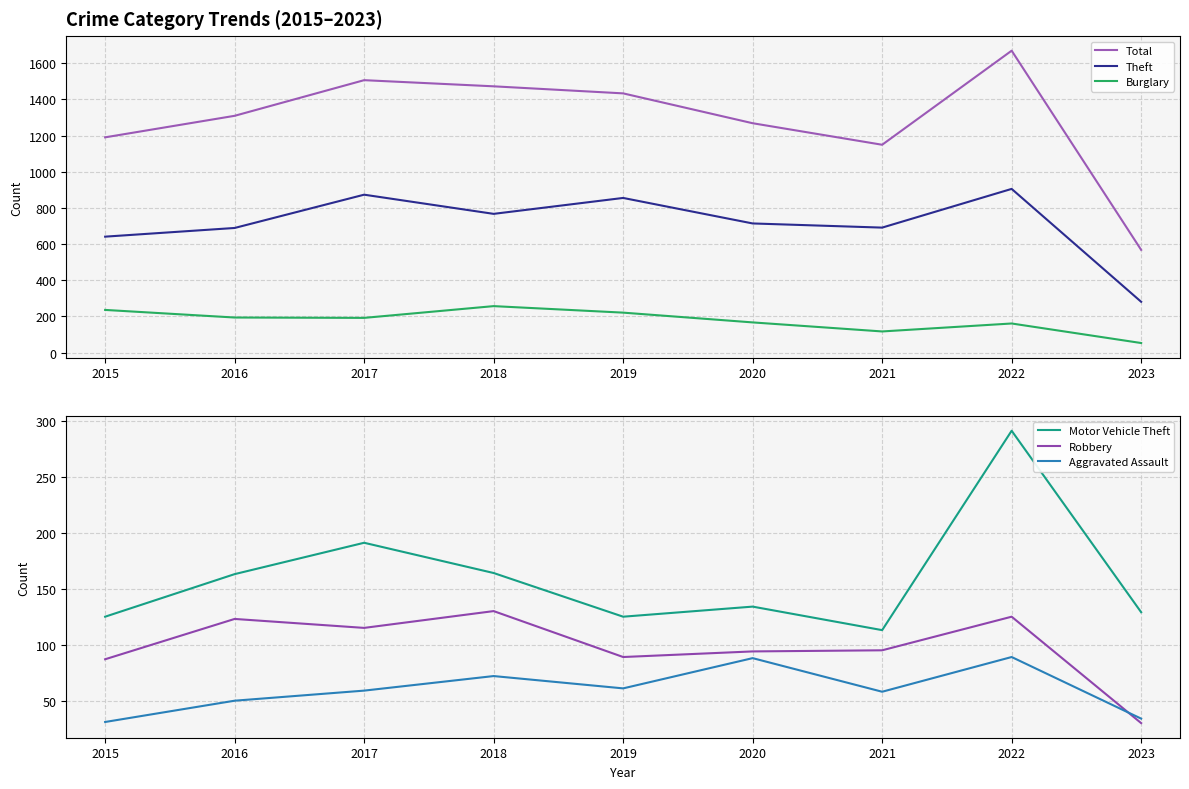

At how many categories does at least one series exceed 217?

9